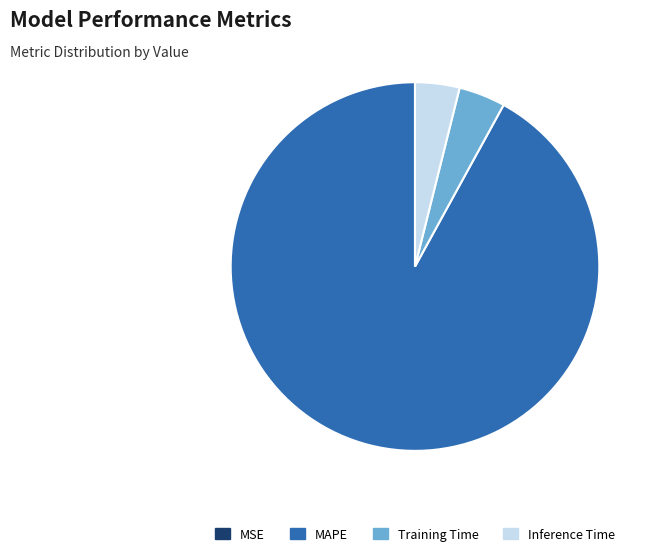

Does any single category account for the majority?

Yes